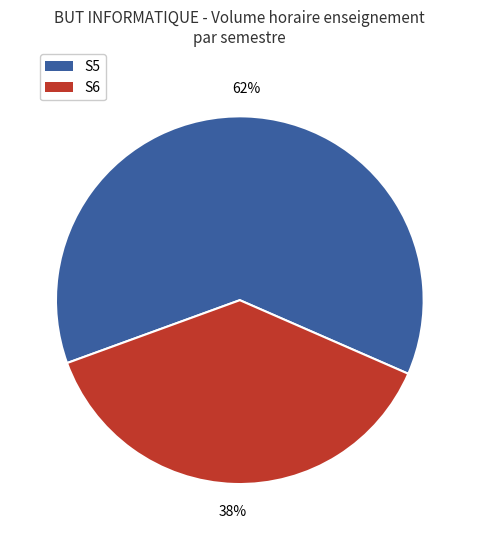

What is the ratio of the value at S6 to the value at S5?

0.6